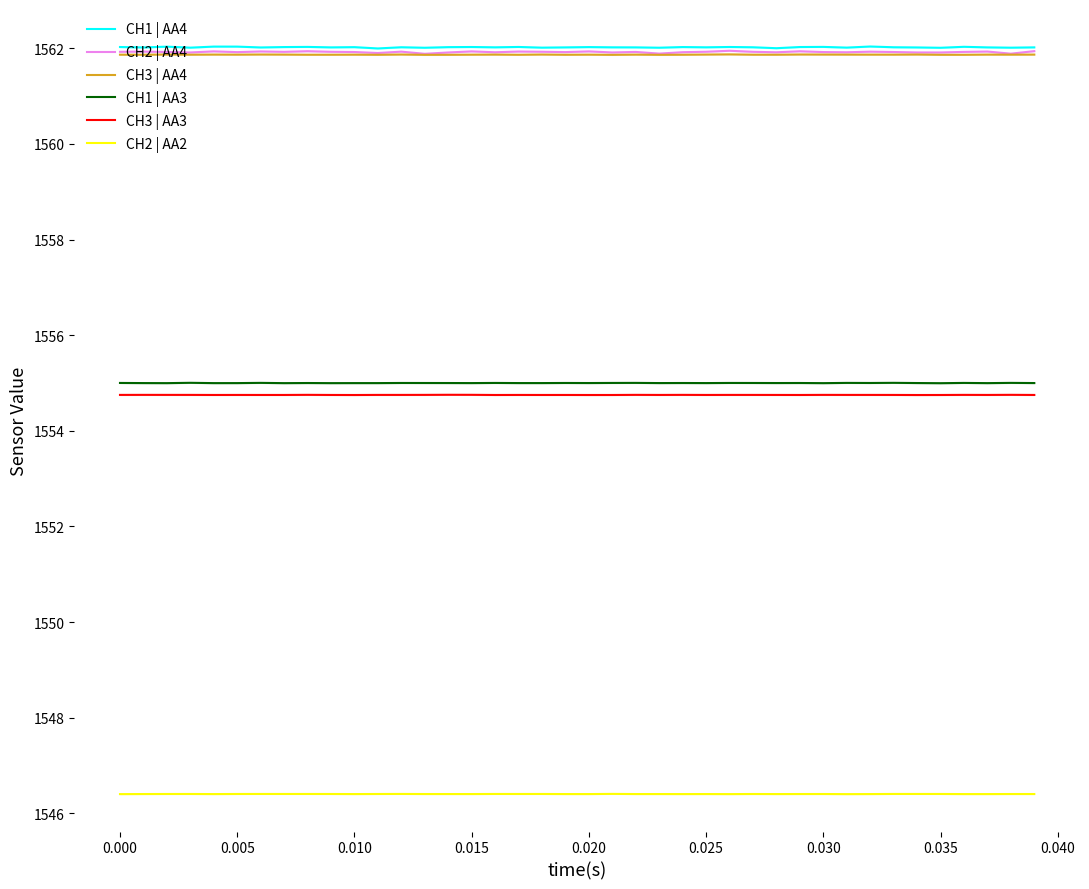

True or false: CH1 | AA3 and CH3 | AA3 cross at least once.

False